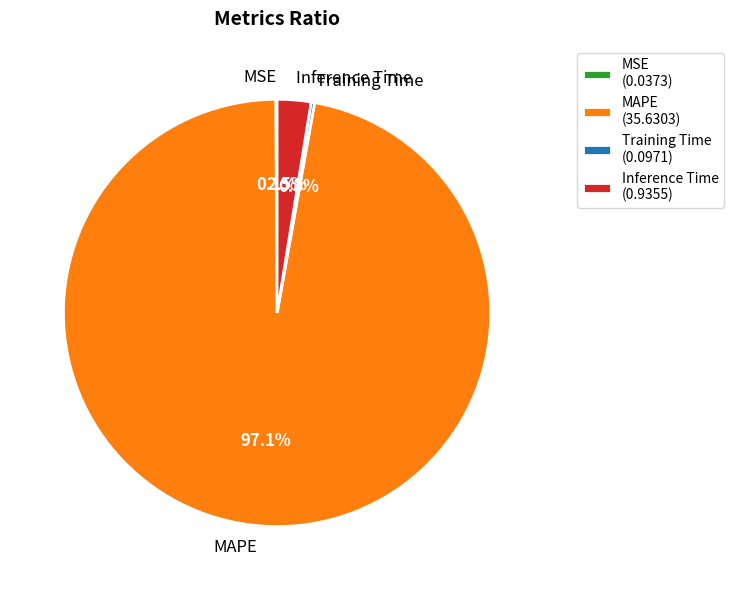

Which category accounts for the majority?

MAPE